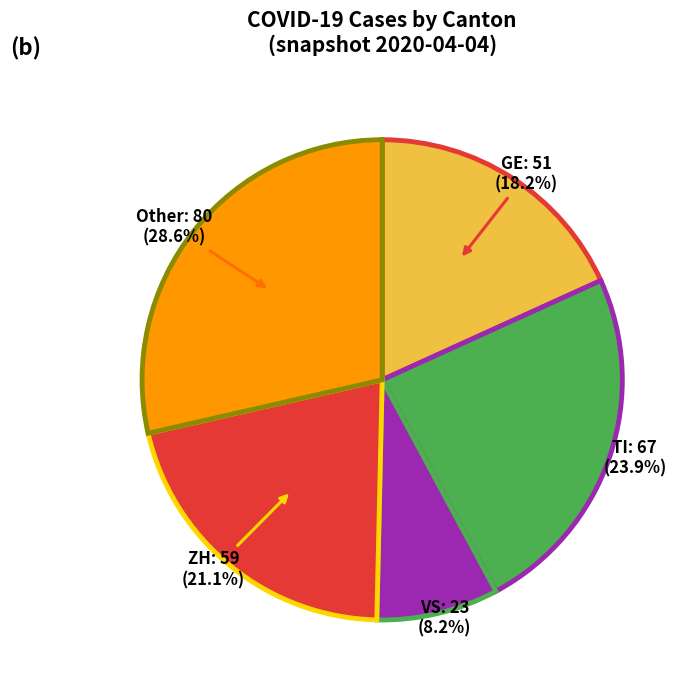

What is the largest slice in the pie chart?

Other